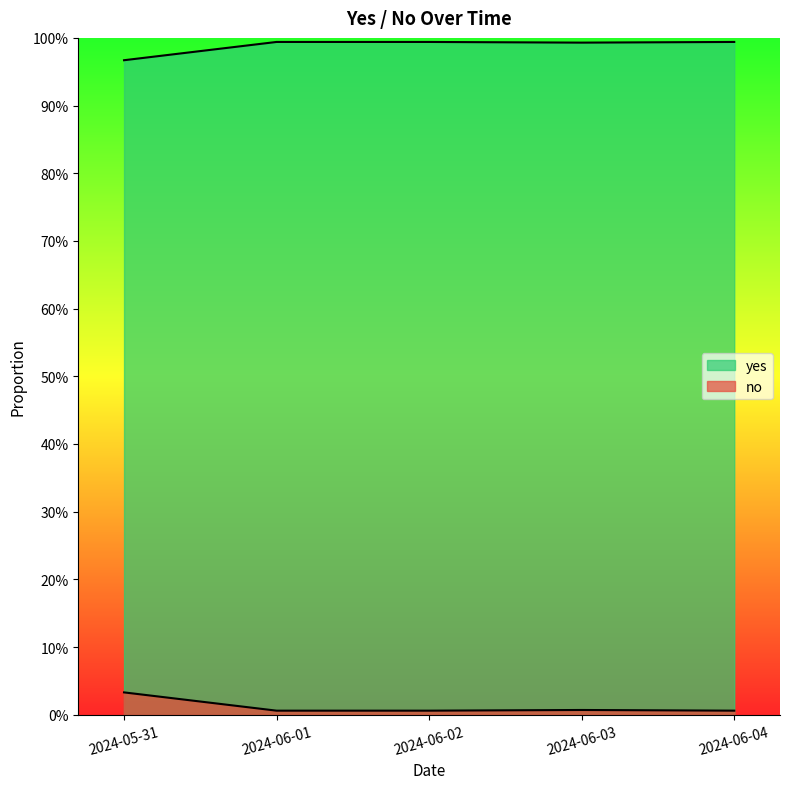

Count the yes values in the range 0 to 1.

5